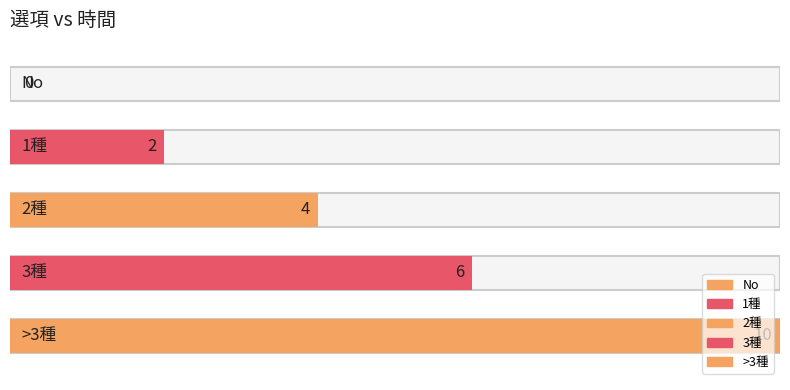

Reading right to left, transcribe all the data shown in this chart.

10	6	4	2	0